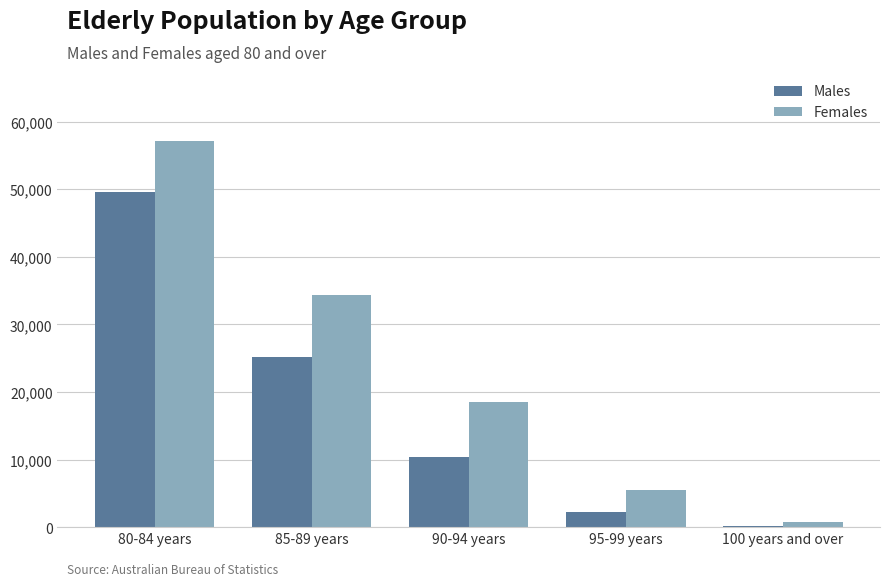

At which category does the chart reach its peak across all series?

80-84 years